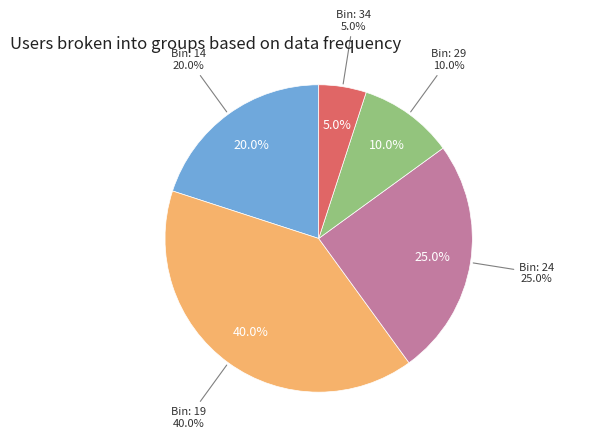

Does 24 account for over 50% of the chart?

No